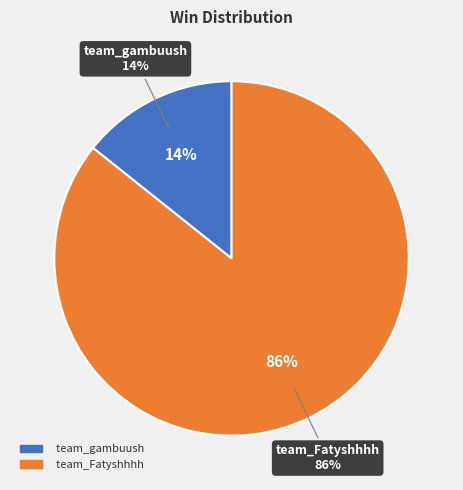

Approximately how many times larger is the value at team_gambuush compared to team_Fatyshhhh?

0.2